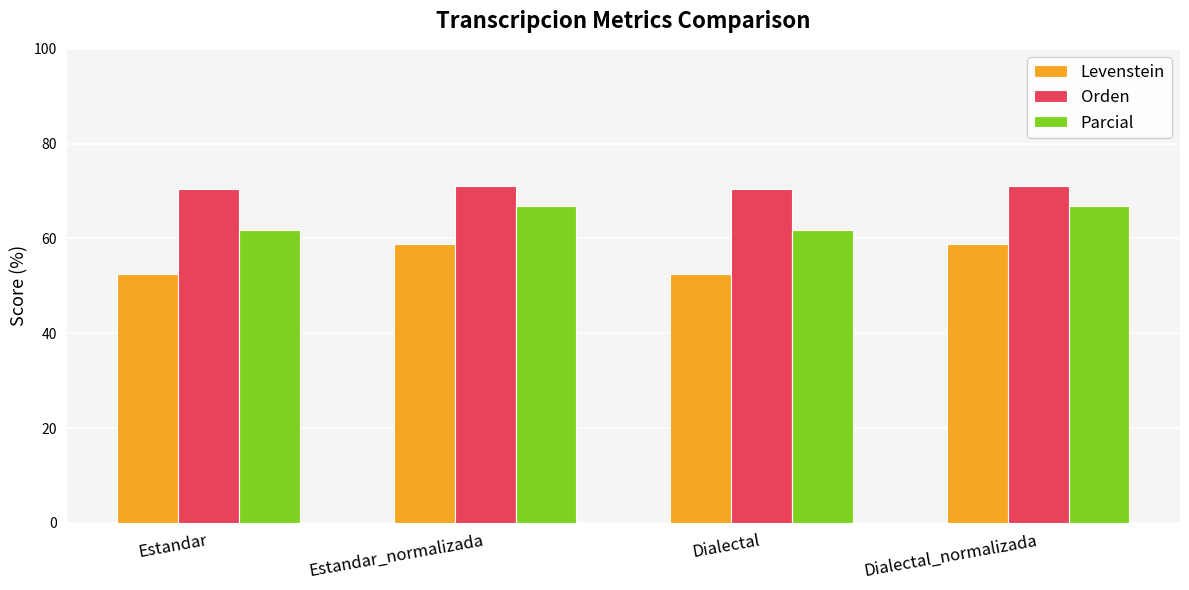

List the series in order of their peak value, lowest first.

Levenstein, Parcial, Orden